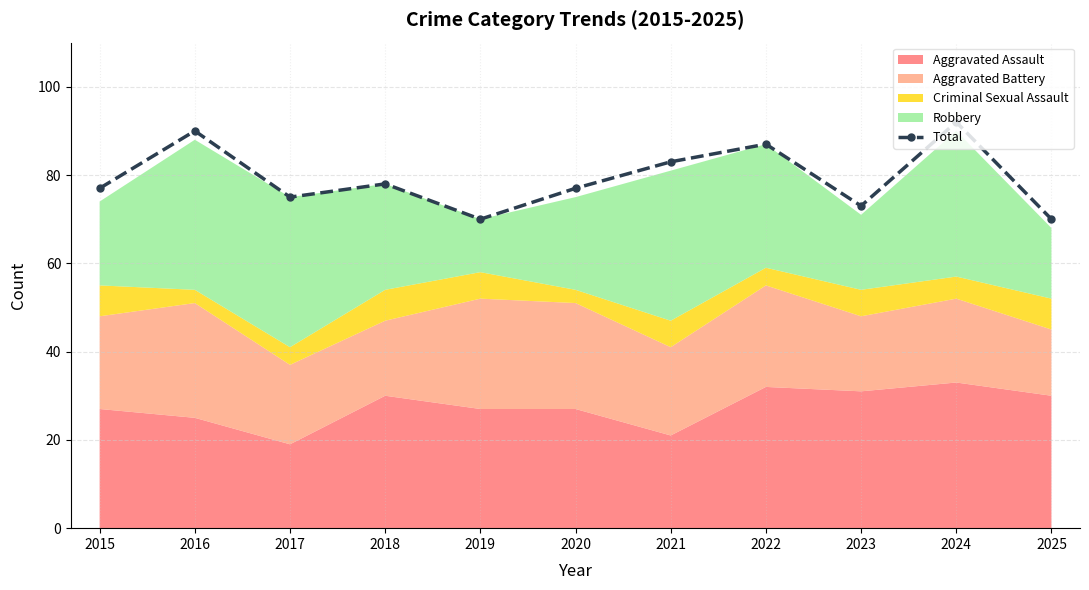

How many points are higher than both their immediate neighbors (excluding endpoints)?

4